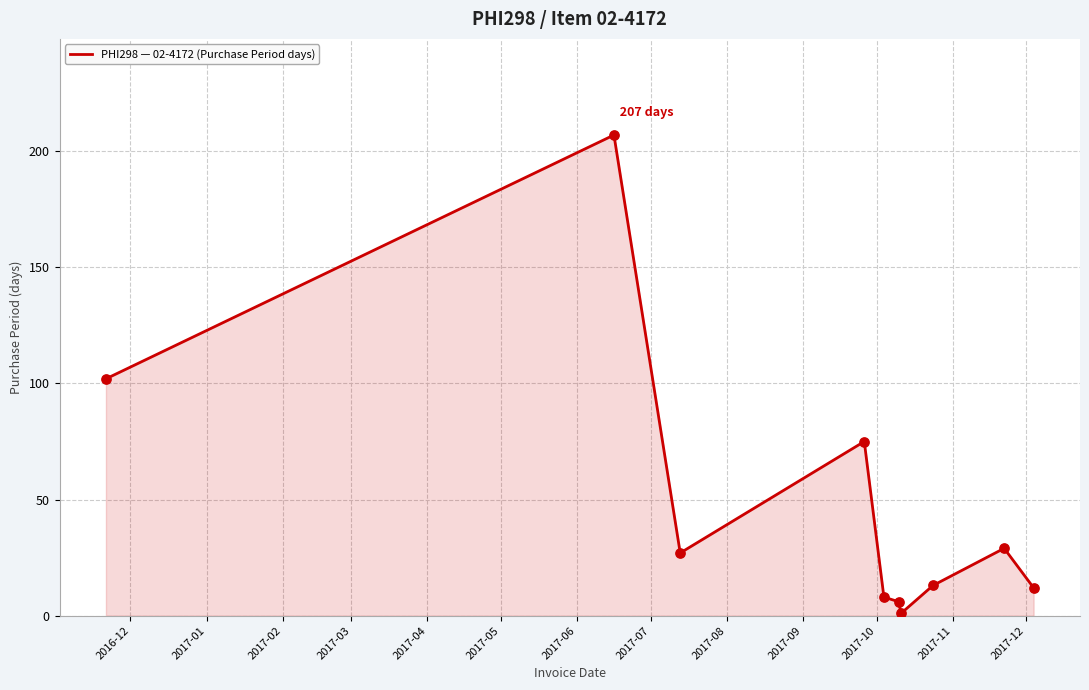

What is the greatest value displayed?

207